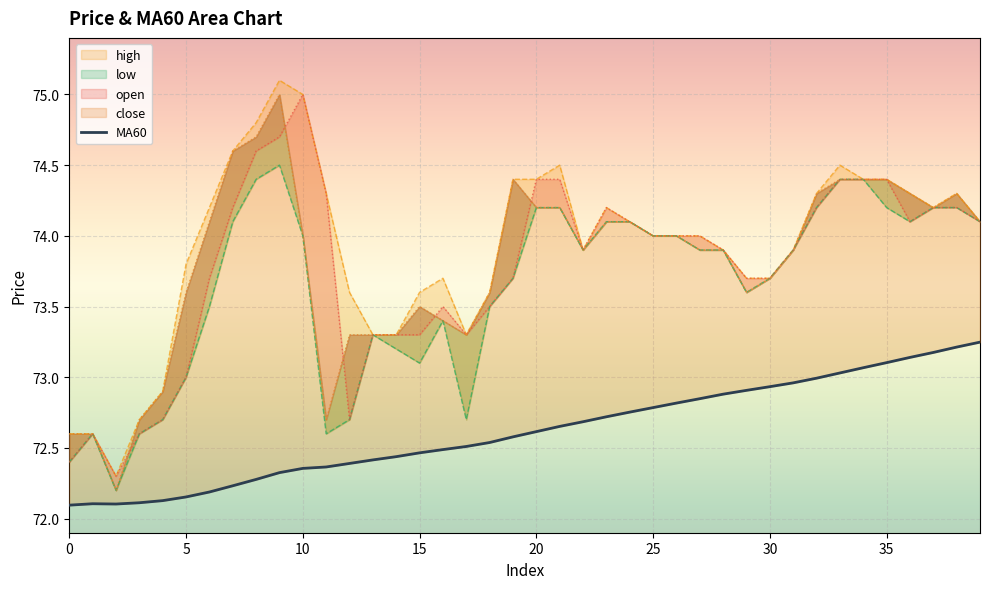

Which has a higher value, 20 or 34?

34